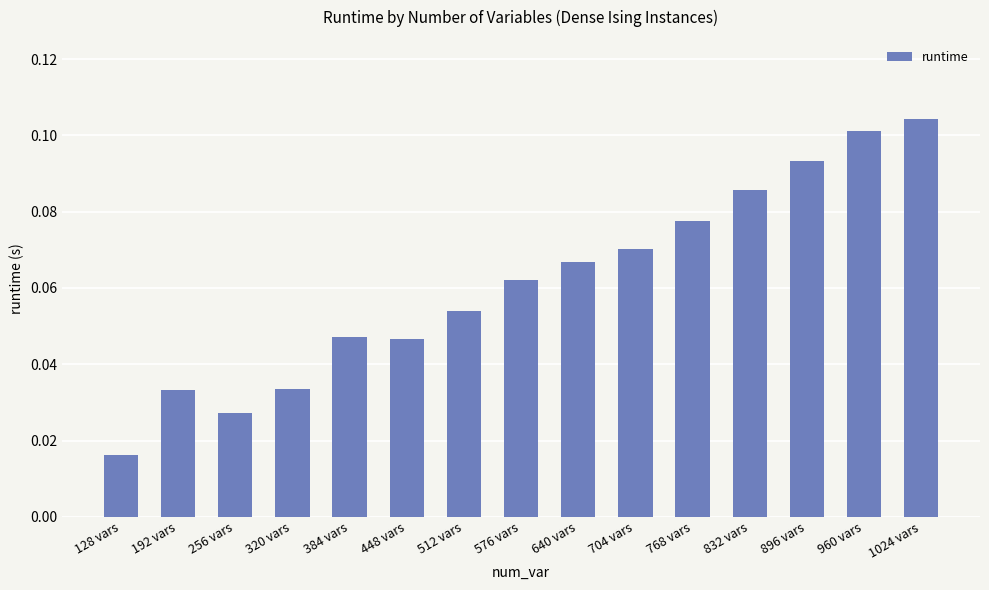

What is the label of the 13th bar from the right?

256 vars